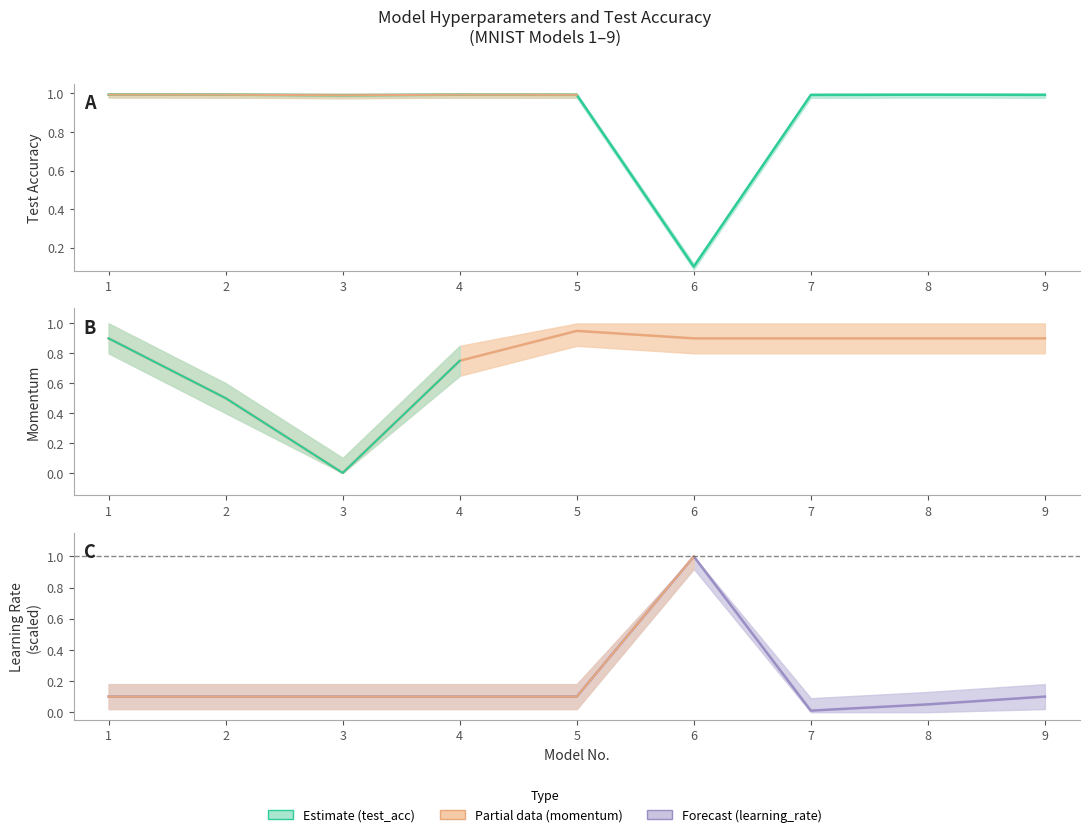

How many series are shown in this chart?

3